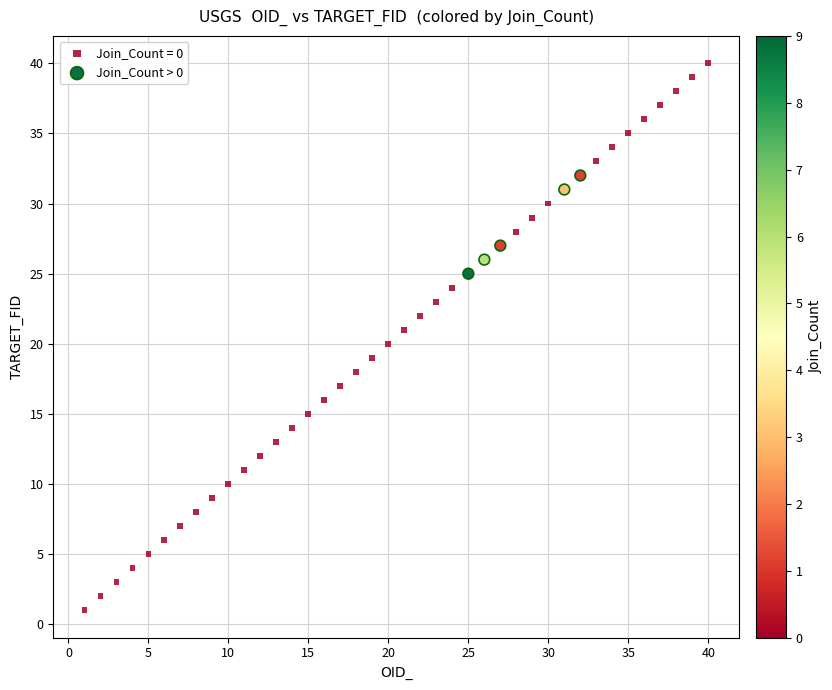

Which series contains the lowest Y value?

Join_Count = 0